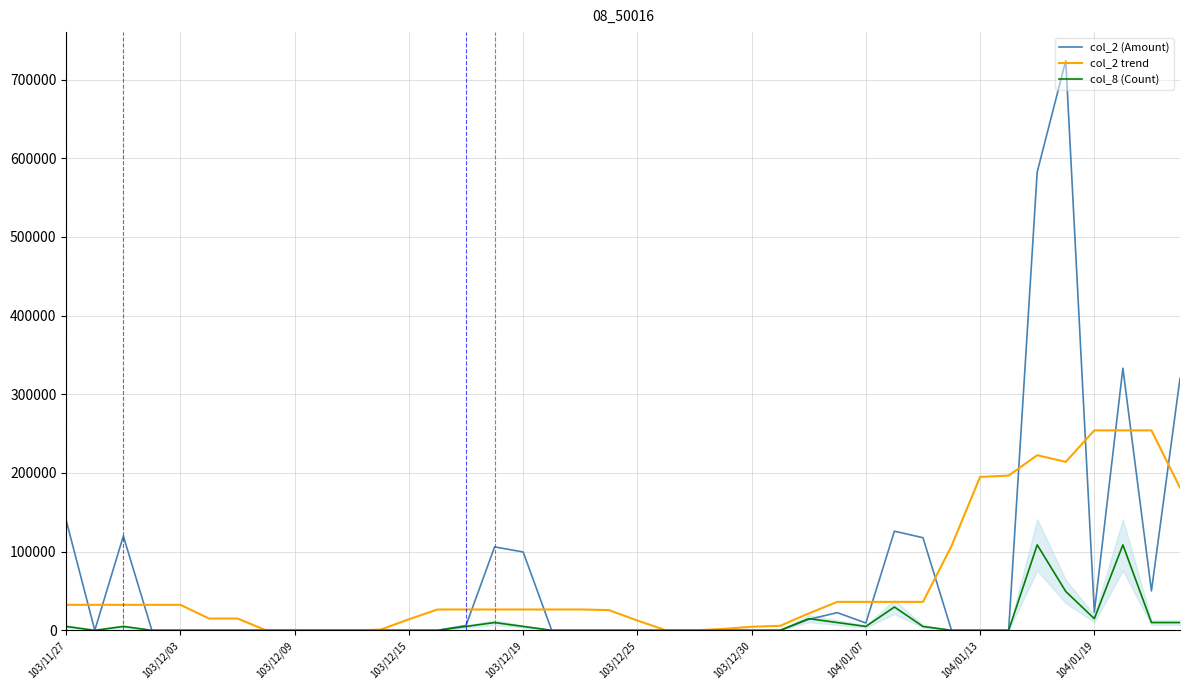

The value of col_2 (Amount) at 103/12/09 is 266371.3. True or false?

False